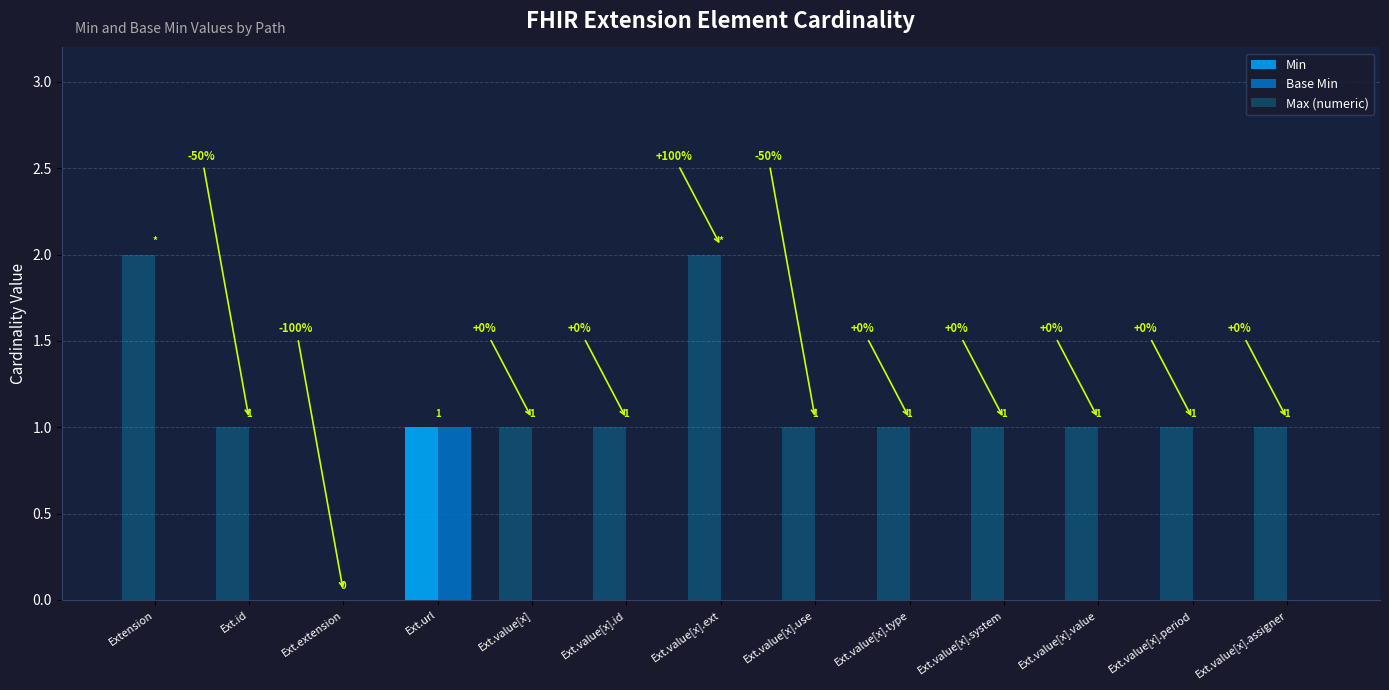

What is the label of the 11th bar from the left?

Ext.value[x].value